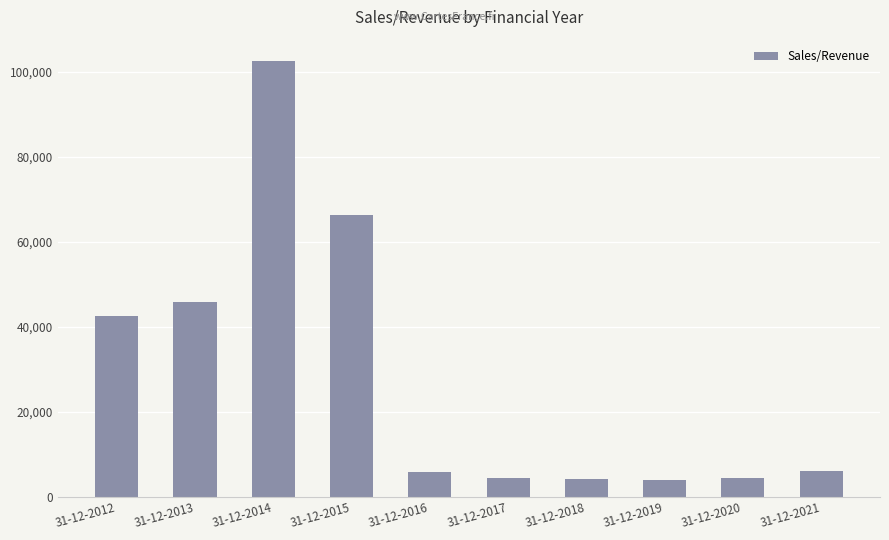

Approximately how many times larger is the value at 31-12-2021 compared to 31-12-2013?

0.1